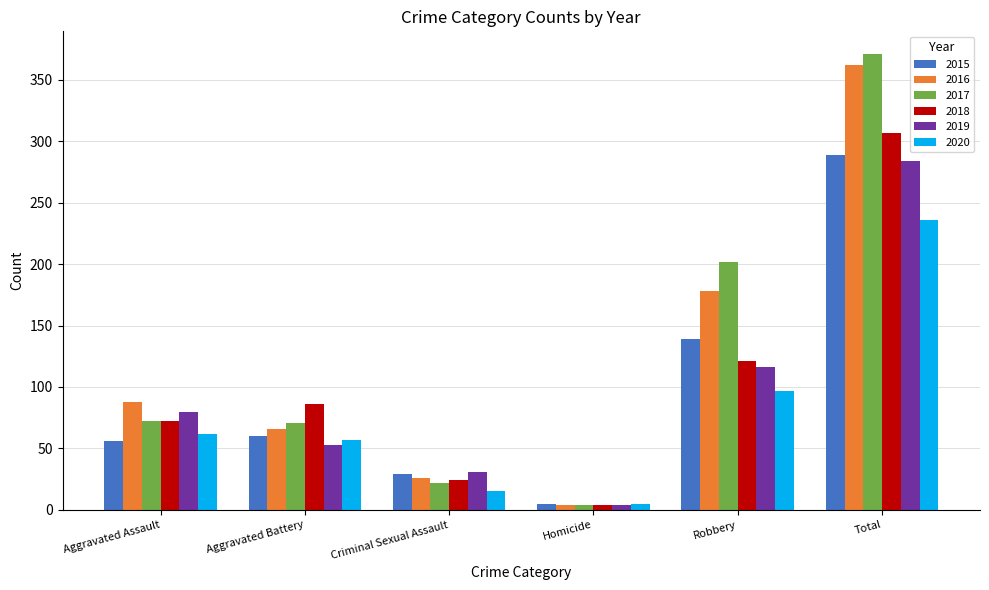

List the labels in order of 2020 value, largest first.

Total, Robbery, Aggravated Assault, Aggravated Battery, Criminal Sexual Assault, Homicide